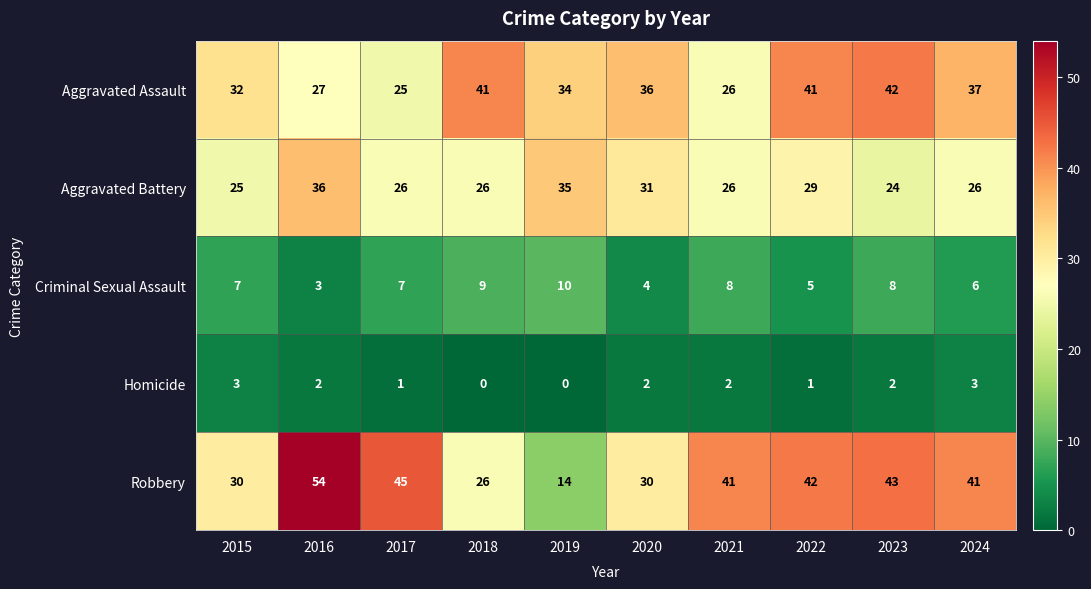

True or false: Aggravated Battery has a value of 35 at 2019.

True